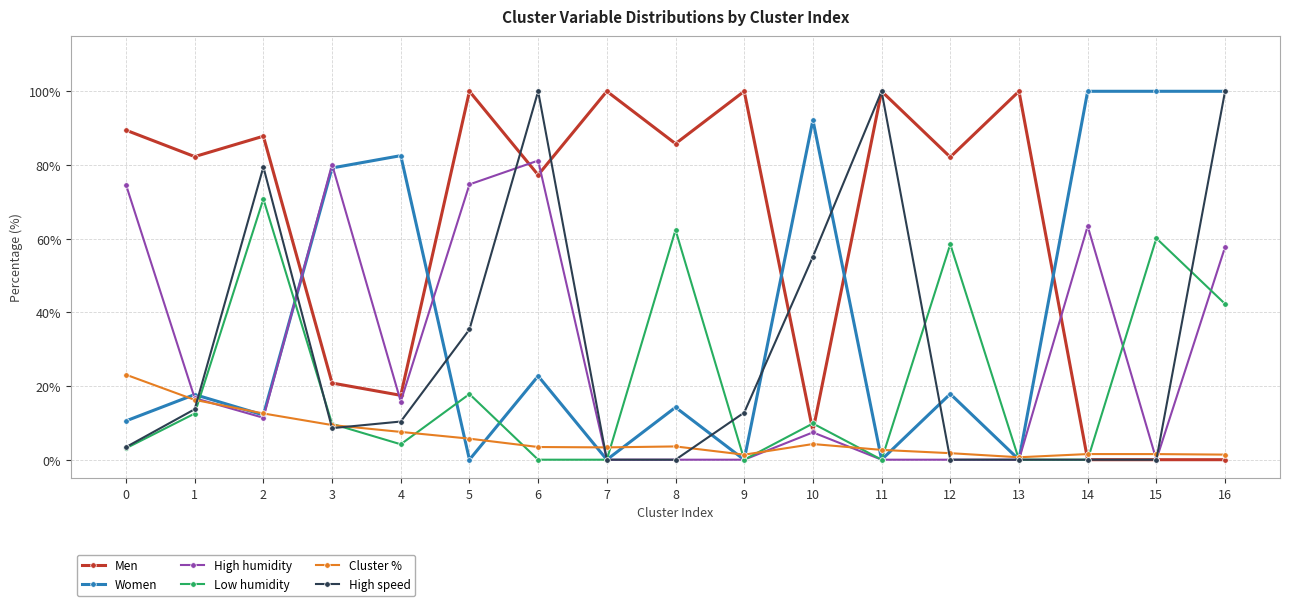

What is the spread (max minus min) of values at 9?

100.0